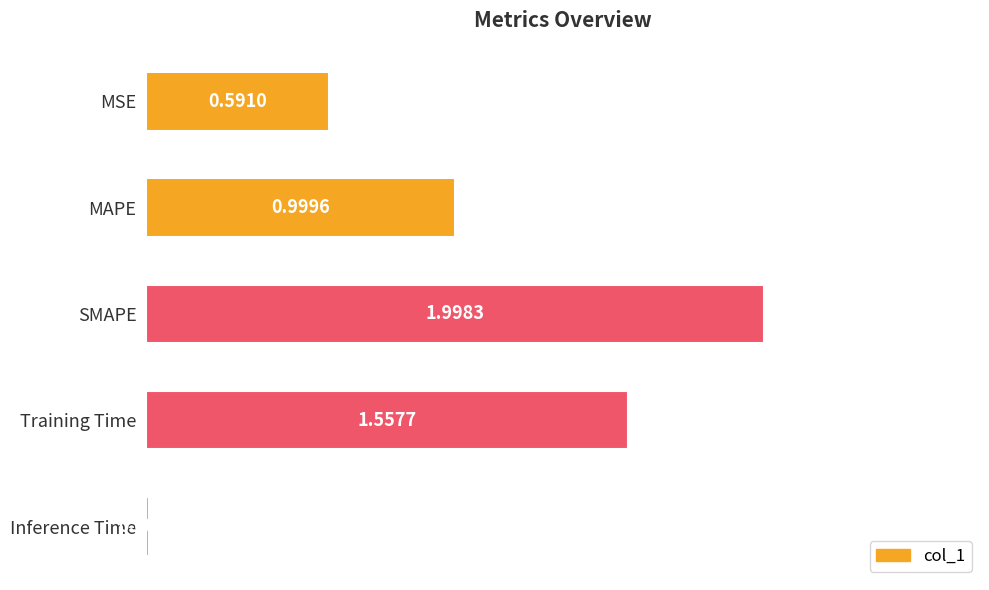

List the labels in order of value, largest first.

SMAPE, Training Time, MAPE, MSE, Inference Time